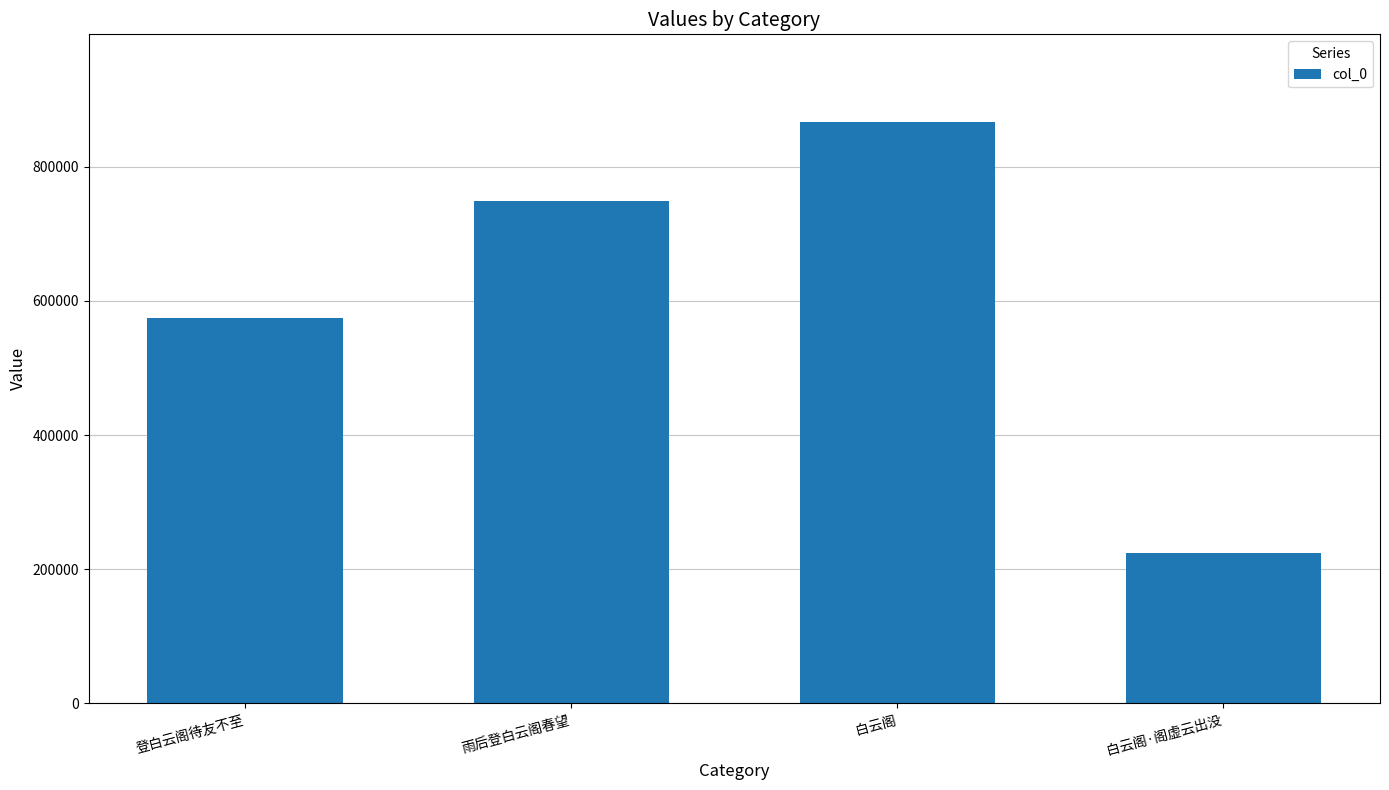

What is the difference between the values at 白云阁·阁虚云出没 and 登白云阁待友不至?

349230